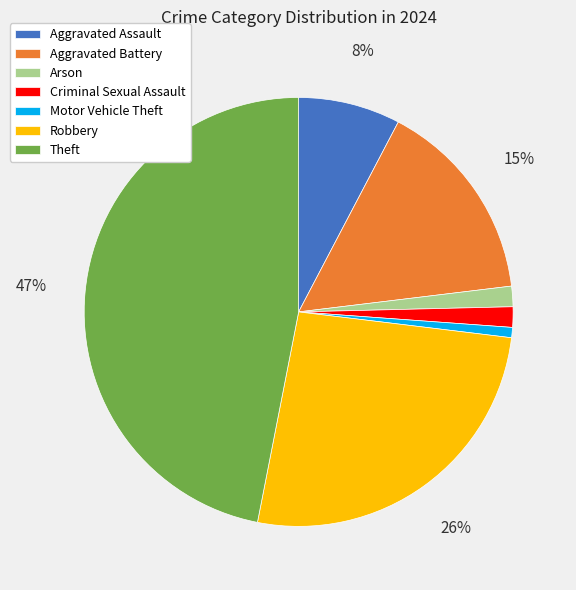

Does any single category account for the majority?

No